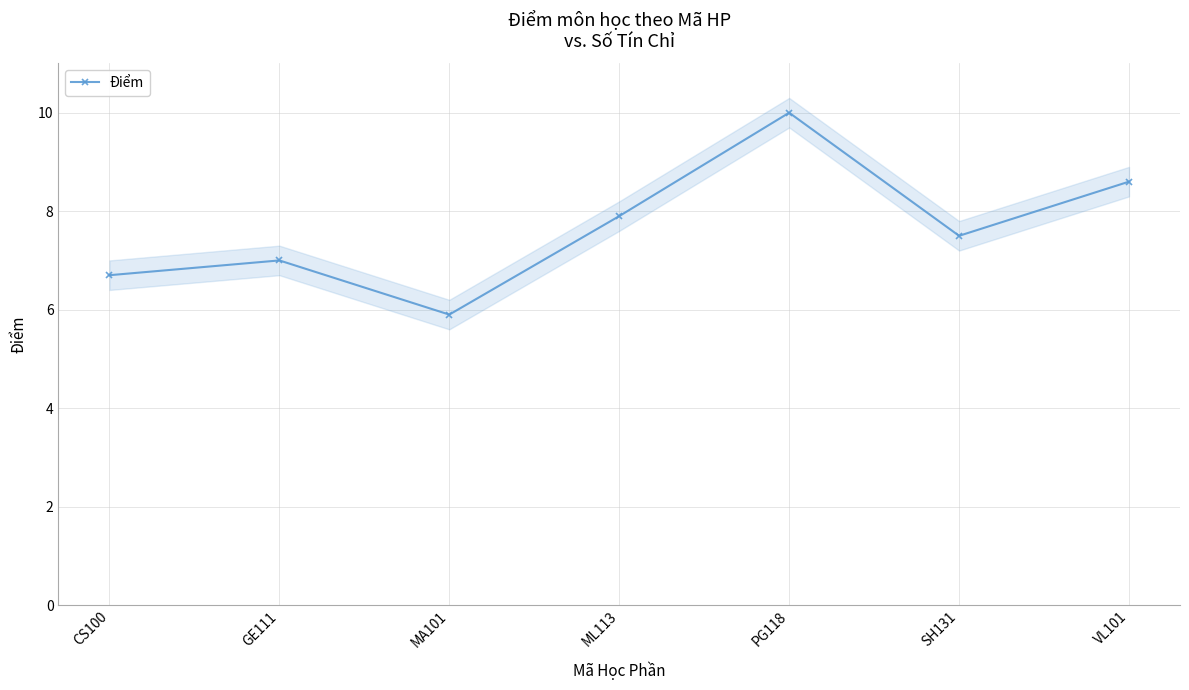

True or false: the data has more than 0 interior local peaks.

True